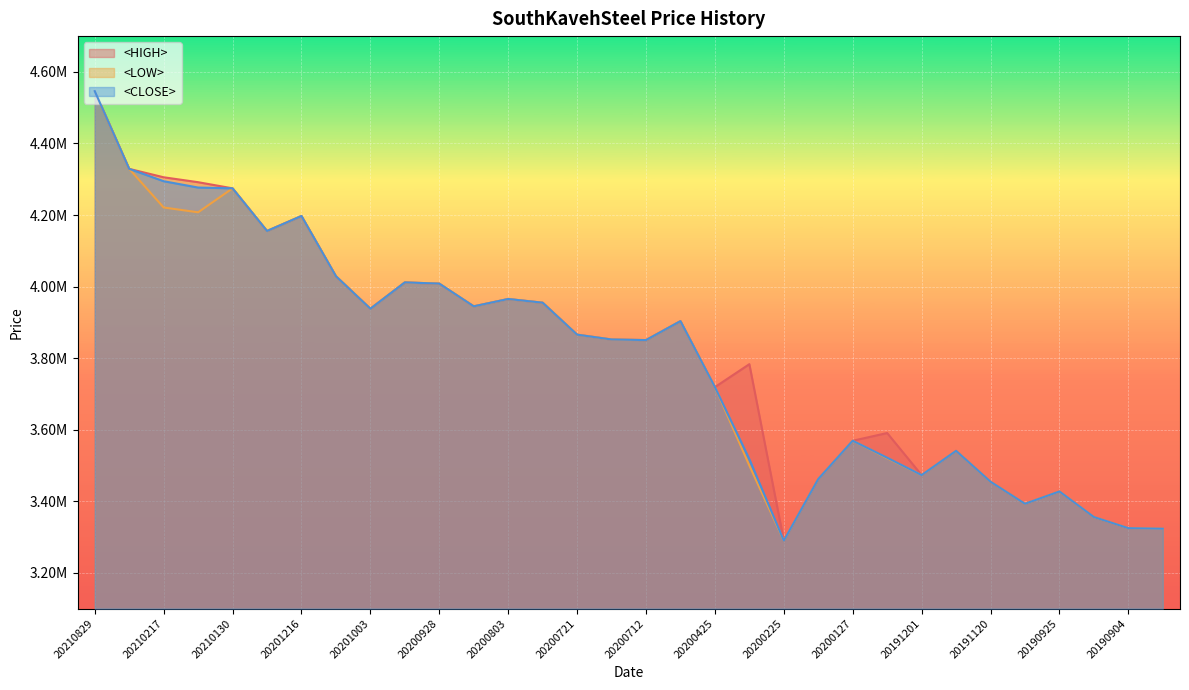

How many data points does each series have?

32